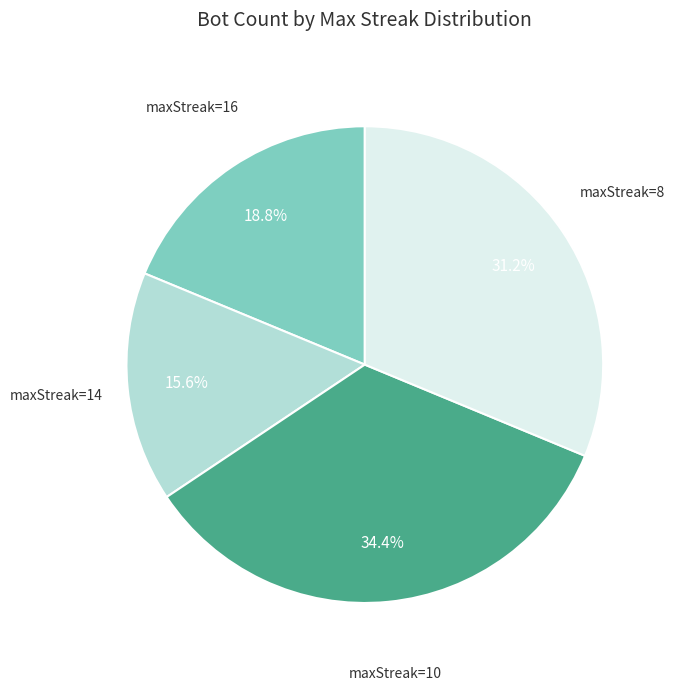

Is there a majority slice in this chart?

No